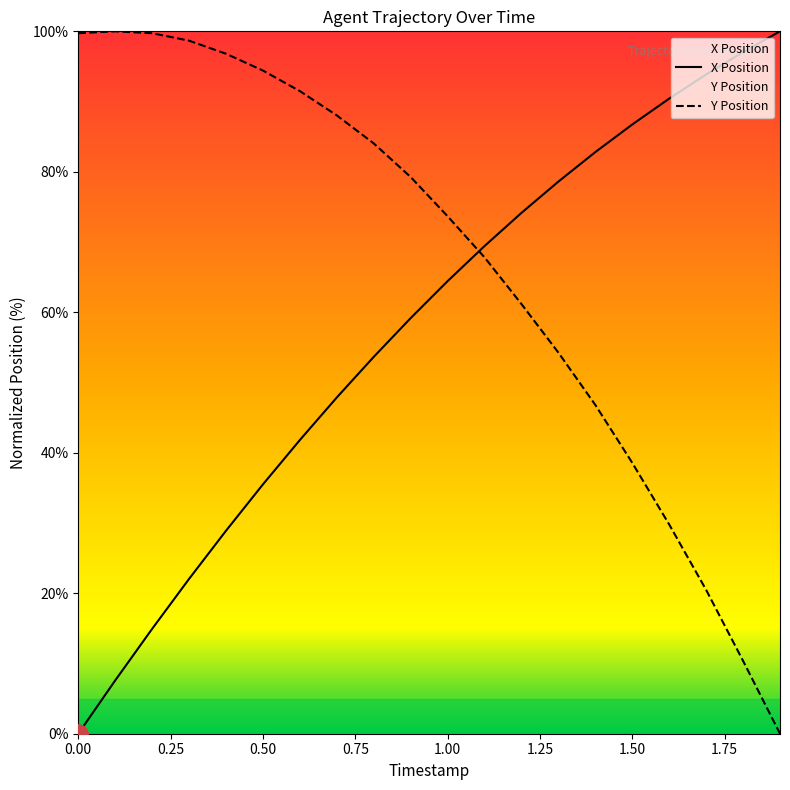

What are all the series names shown in the legend?

X, Y